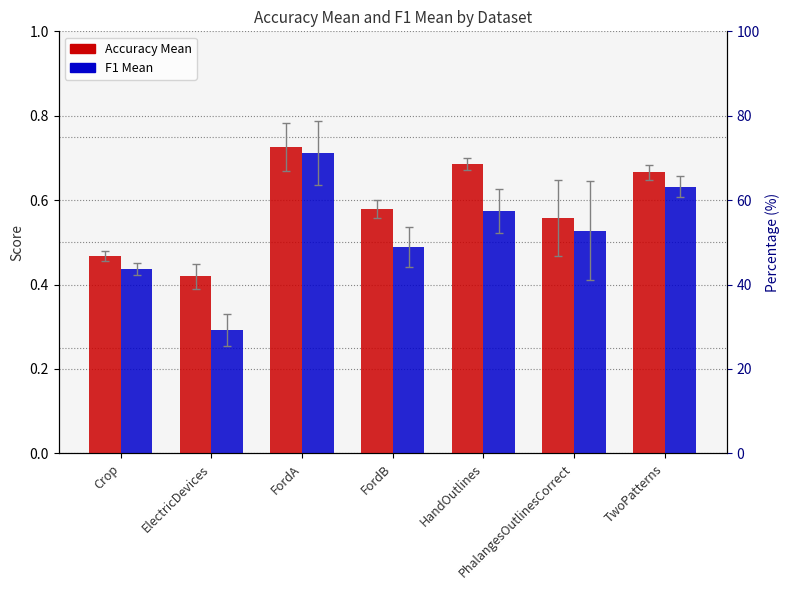

What are all the series names shown in the legend?

Accuracy Mean, F1 Mean